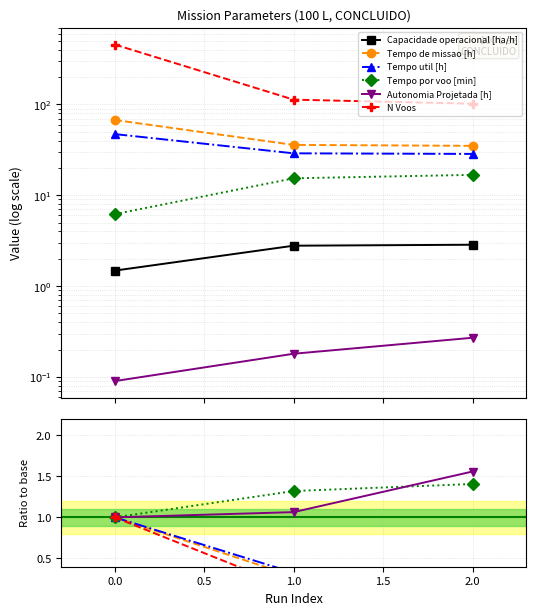

What is the minimum value for Tempo de missao [h]?

35.0